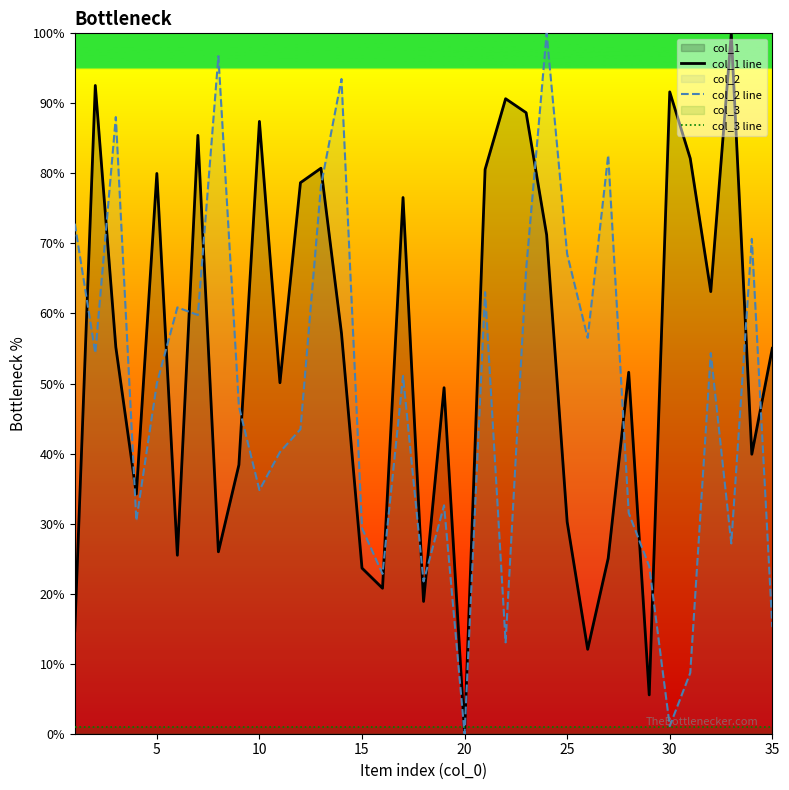

In col_1 line, how many points are lower than both neighbors (excluding endpoints)?

11